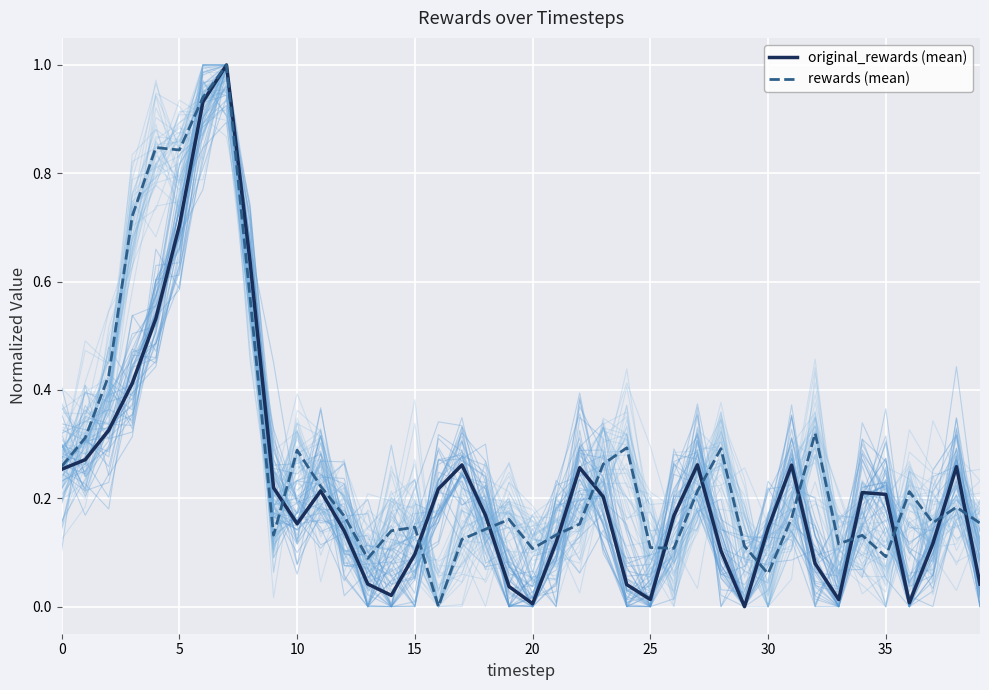

True or false: rewards (mean) has more than 0 points higher than both neighbors.

True